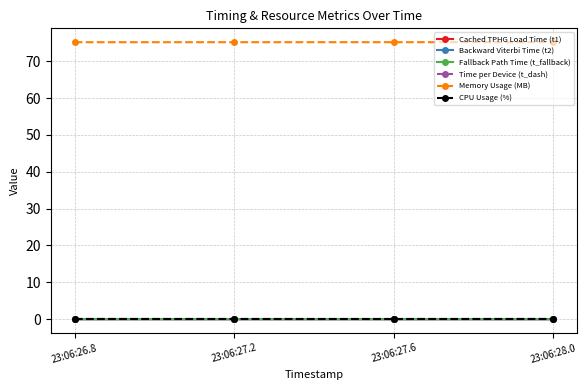

At how many categories does at least one series exceed 4?

4